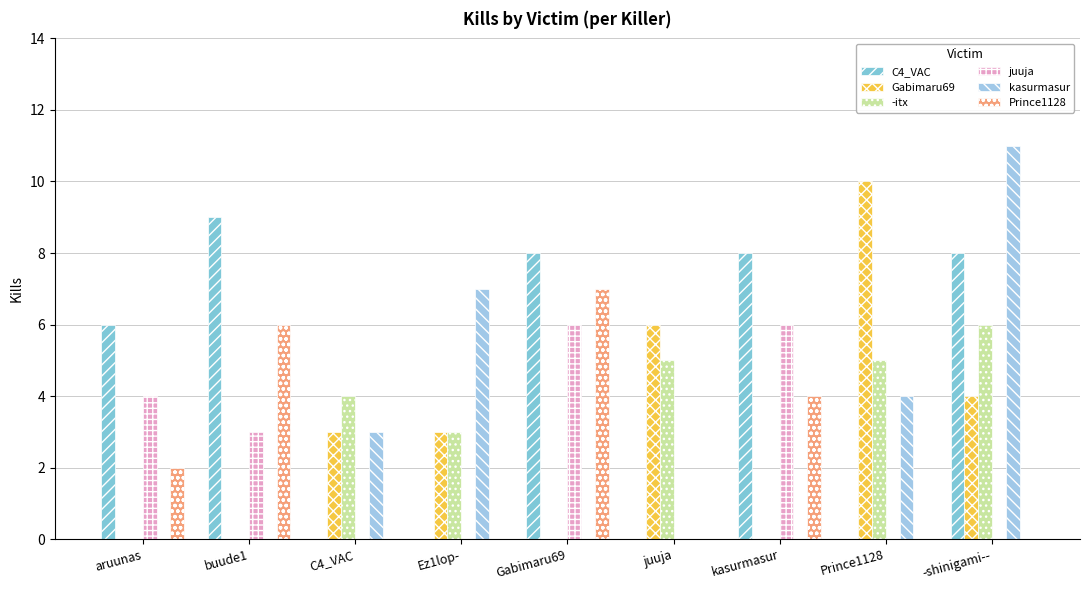

Reading left to right, transcribe all the data shown in this chart.

C4_VAC: 6	9	0	0	8	0	8	0	8
Gabimaru69: 0	0	3	3	0	6	0	10	4
-itx: 0	0	4	3	0	5	0	5	6
juuja: 4	3	0	0	6	0	6	0	0
kasurmasur: 0	0	3	7	0	0	0	4	11
Prince1128: 2	6	0	0	7	0	4	0	0